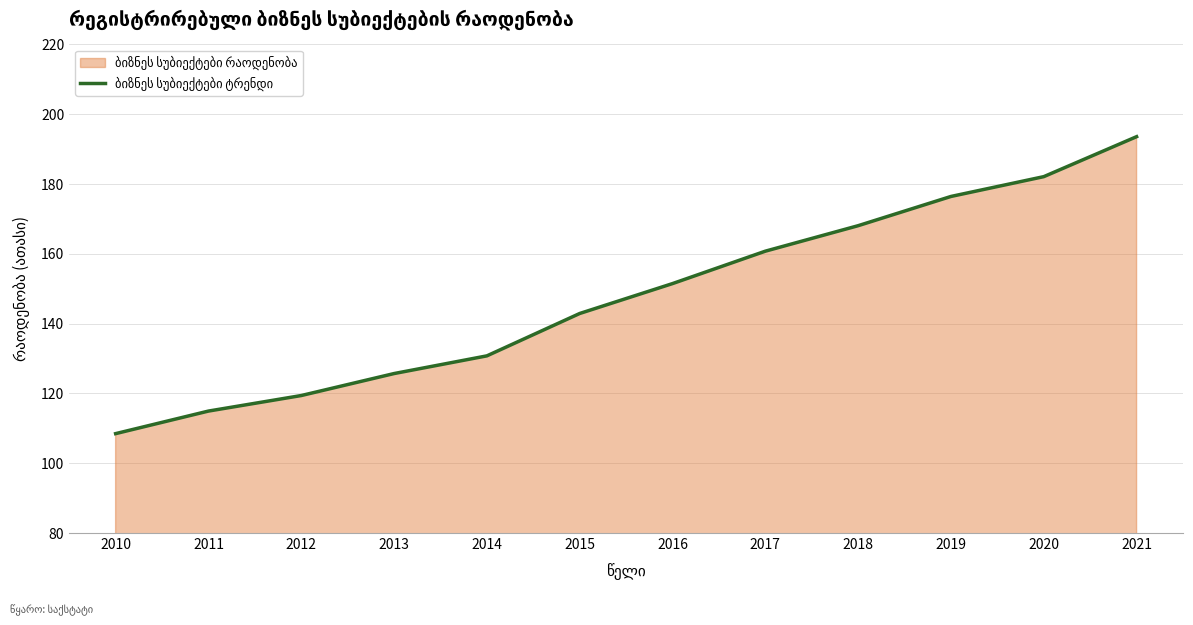

What is the sum of all values?

1774.6